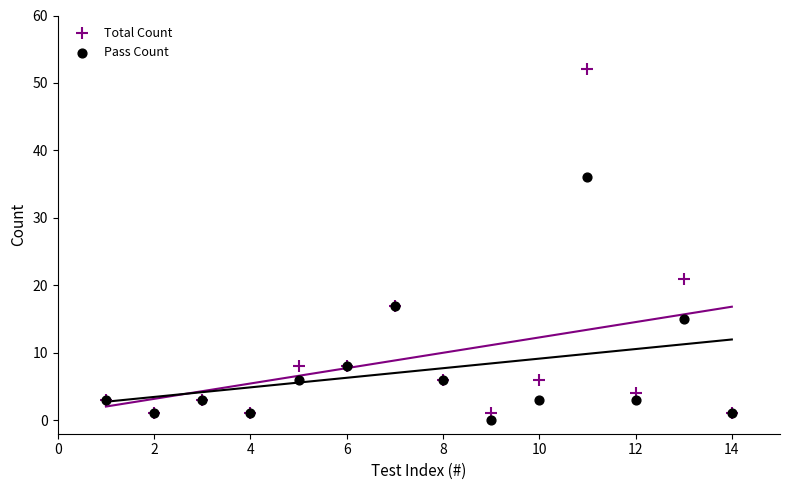

Which series contains the lowest Y value?

Pass Count